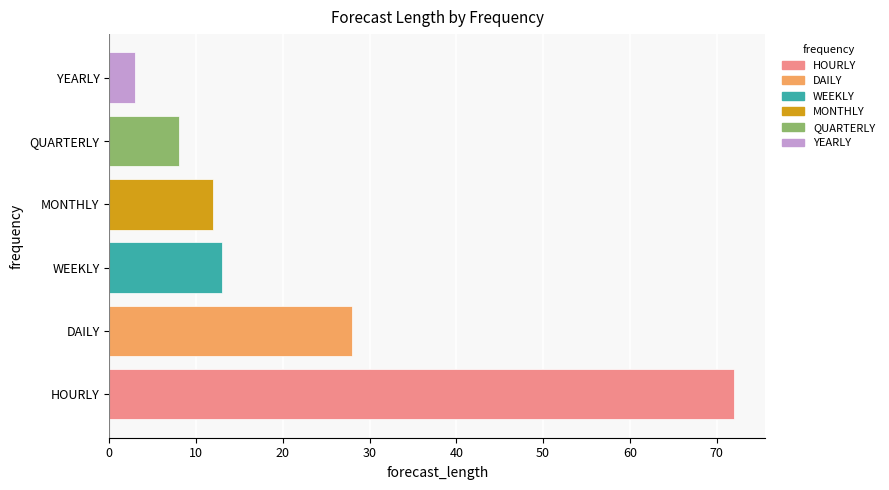

Rank the categories by value from lowest to highest.

YEARLY, QUARTERLY, MONTHLY, WEEKLY, DAILY, HOURLY